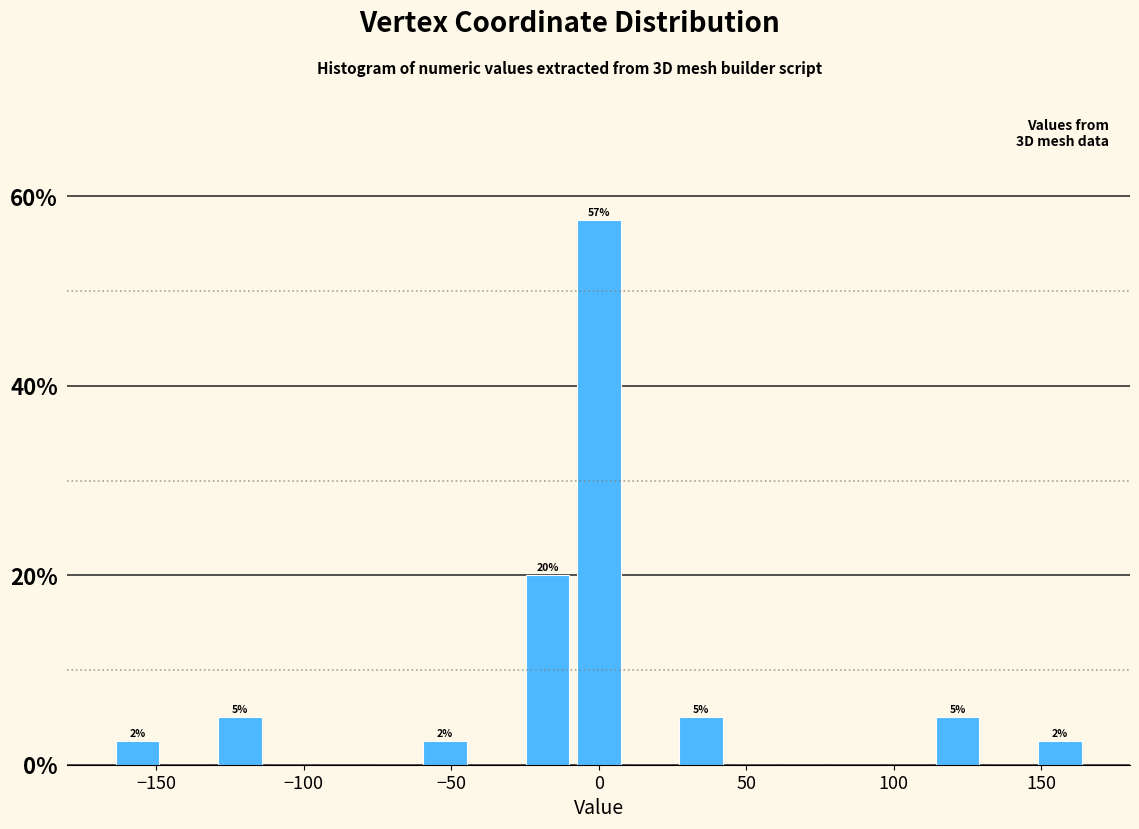

Read against the x-axis, roughly where is the centre of the tallest bar?

0